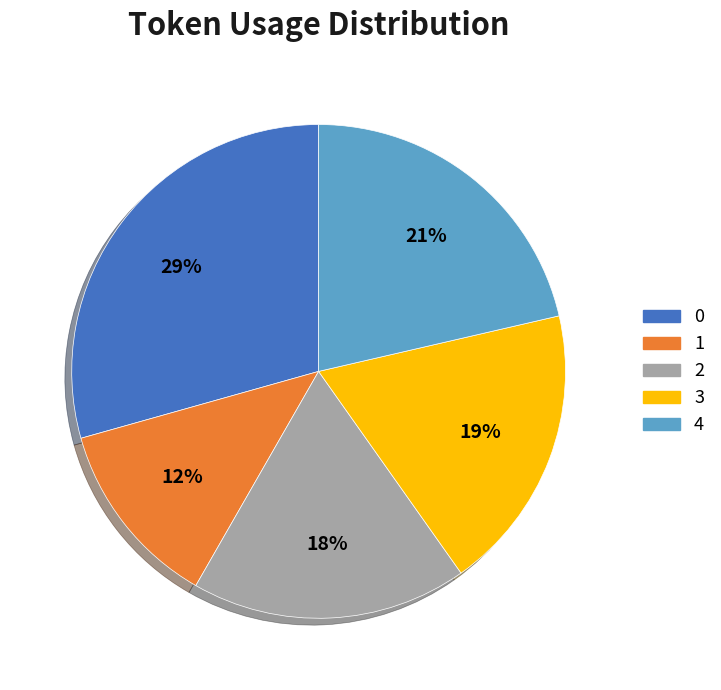

Rank the categories by value from lowest to highest.

1, 2, 3, 4, 0